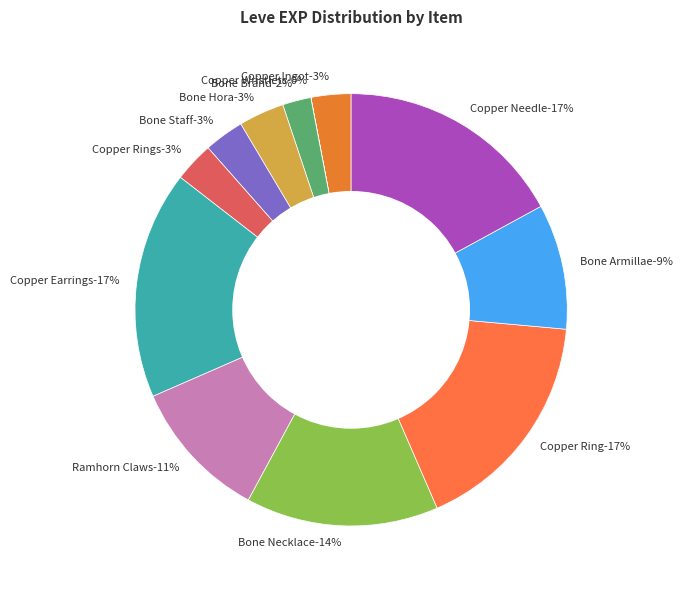

What is the ratio of the value at Copper Ingot to the value at Copper Ring?

0.2